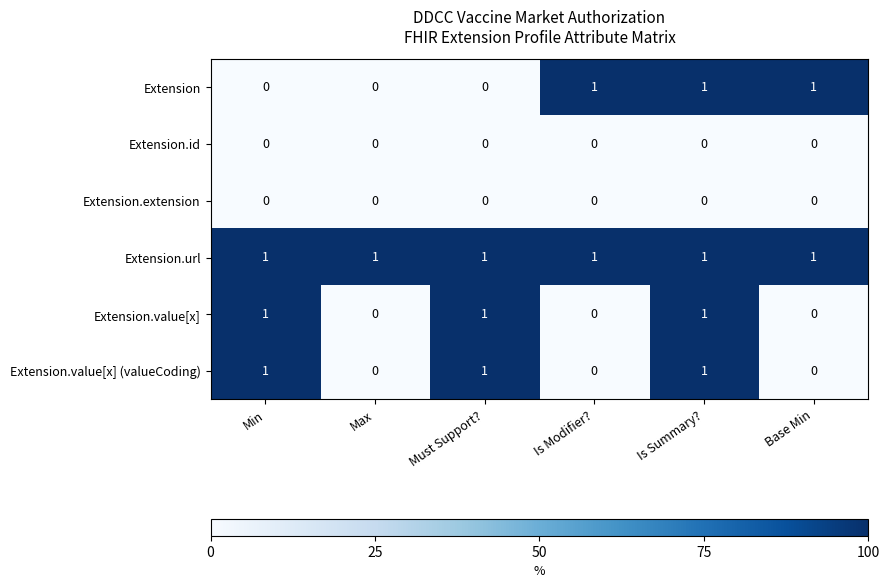

What is the spread (max minus min) of values at Is Summary??

1